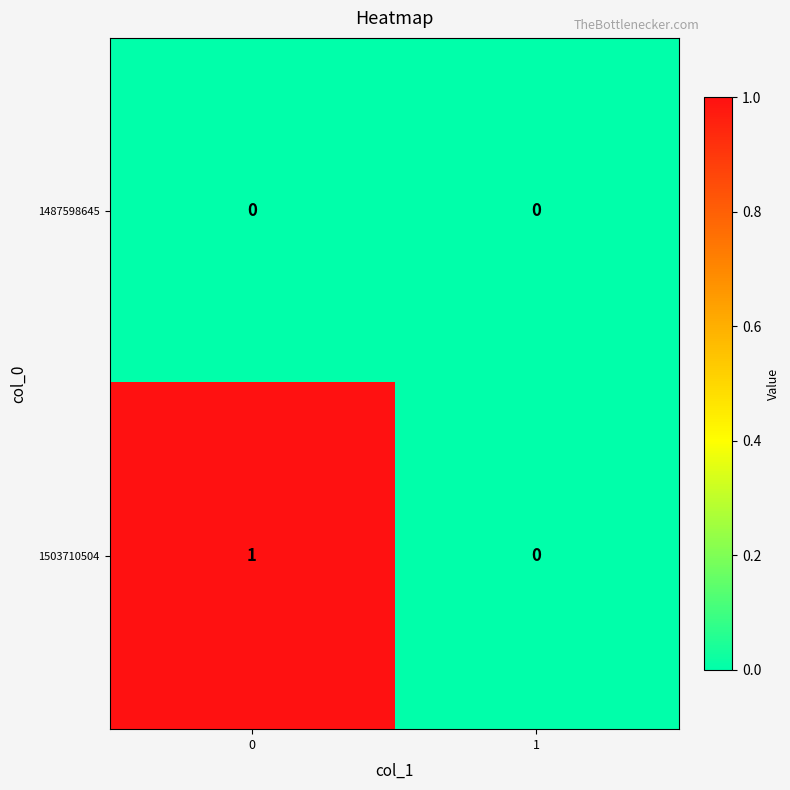

Is it true that 1503710504 equals 2 at 0?

False